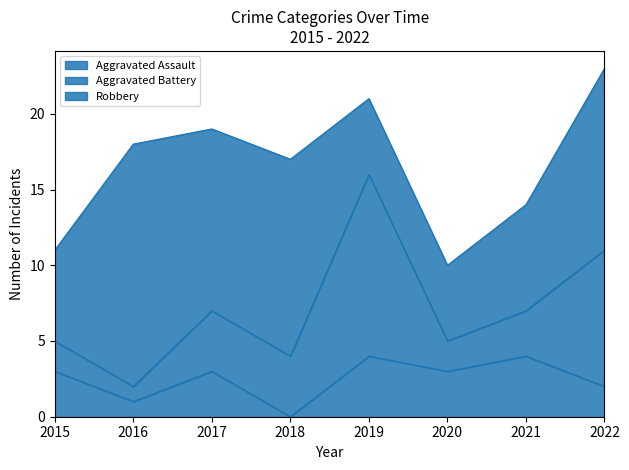

Reading left to right, list all the values displayed in this chart.

Aggravated Assault: 3	1	3	0	4	3	4	2
Aggravated Battery: 2	1	4	4	12	2	3	9
Robbery: 6	16	12	13	5	5	7	12